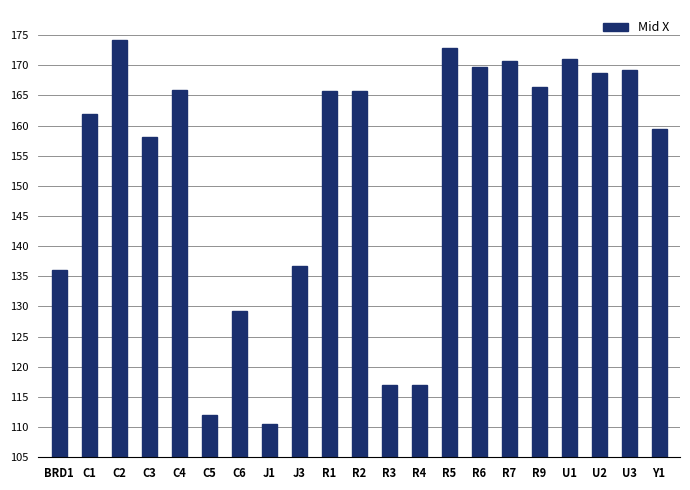

At which label does the data first exceed 165?

C2